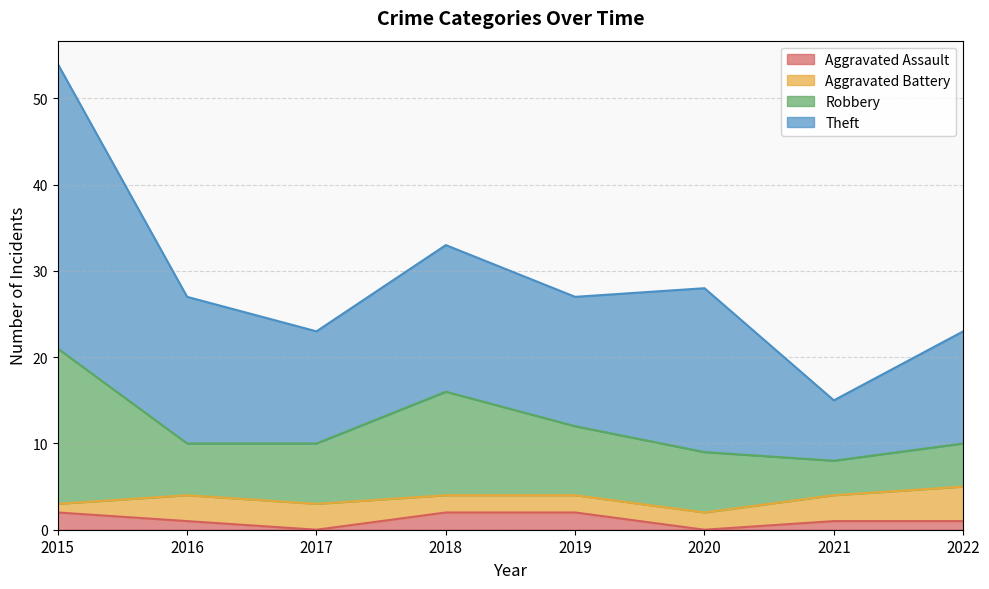

Reading left to right, list all the values displayed in this chart.

Aggravated Assault: 2	1	0	2	2	0	1	1
Aggravated Battery: 1	3	3	2	2	2	3	4
Robbery: 18	6	7	12	8	7	4	5
Theft: 33	17	13	17	15	19	7	13